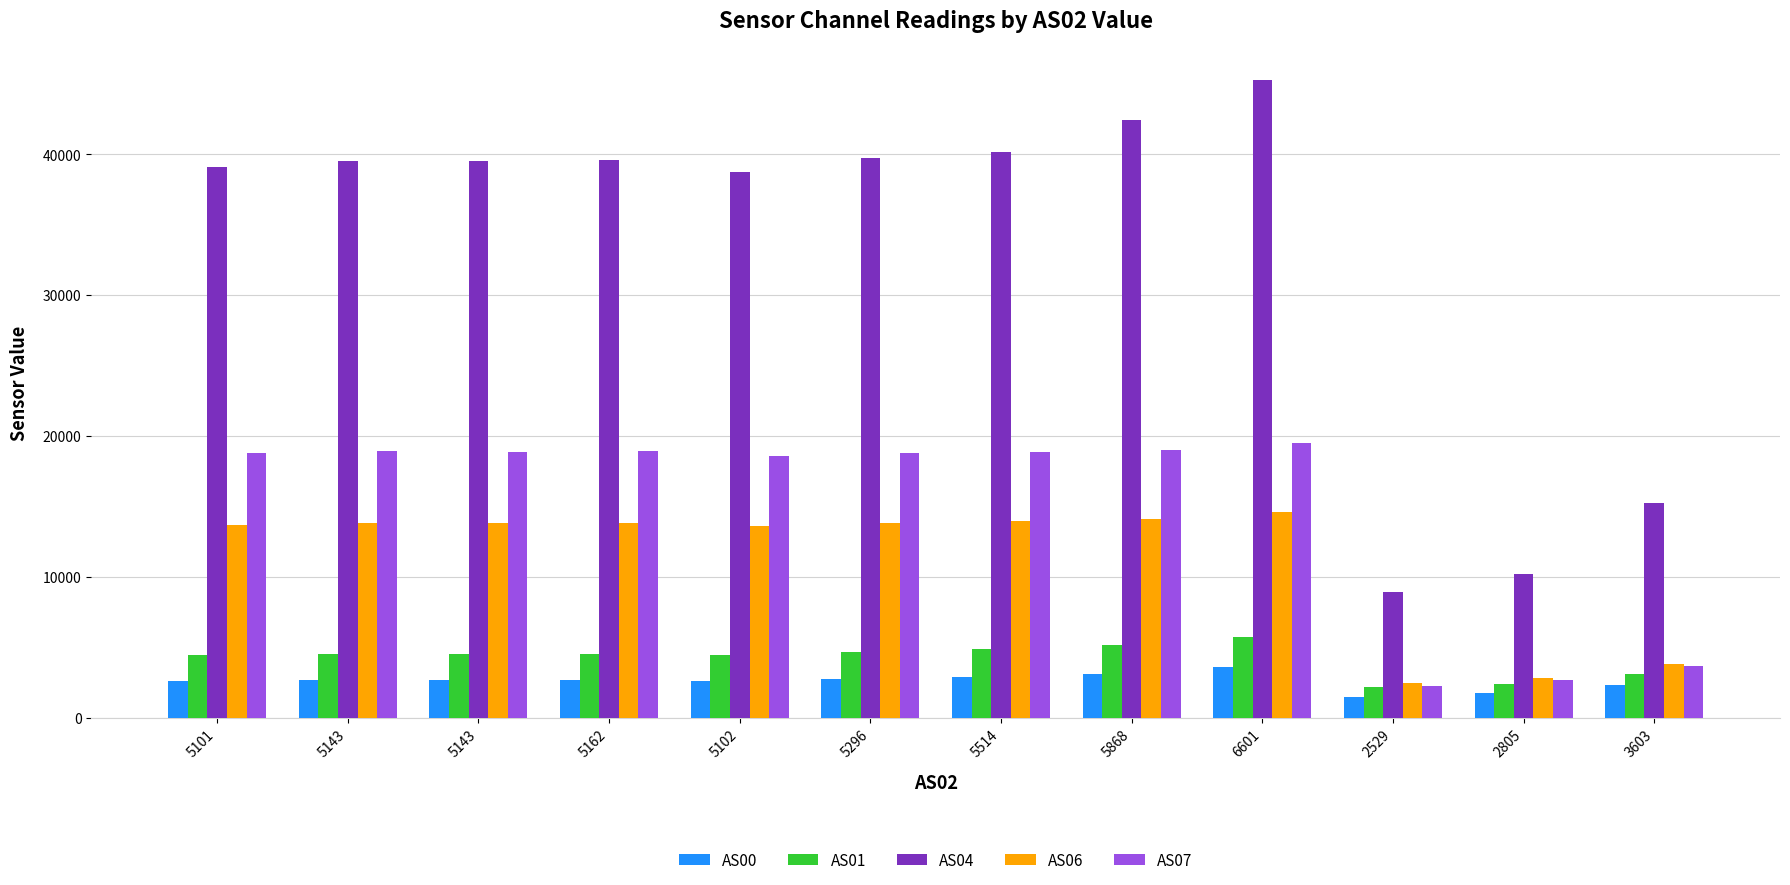

Is it true that AS01 equals 8872 at 6601?

False